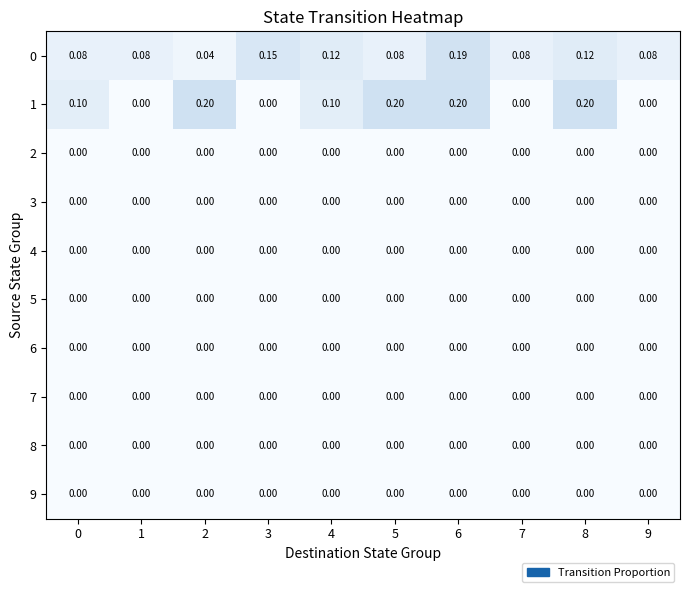

How many series are shown in this chart?

10